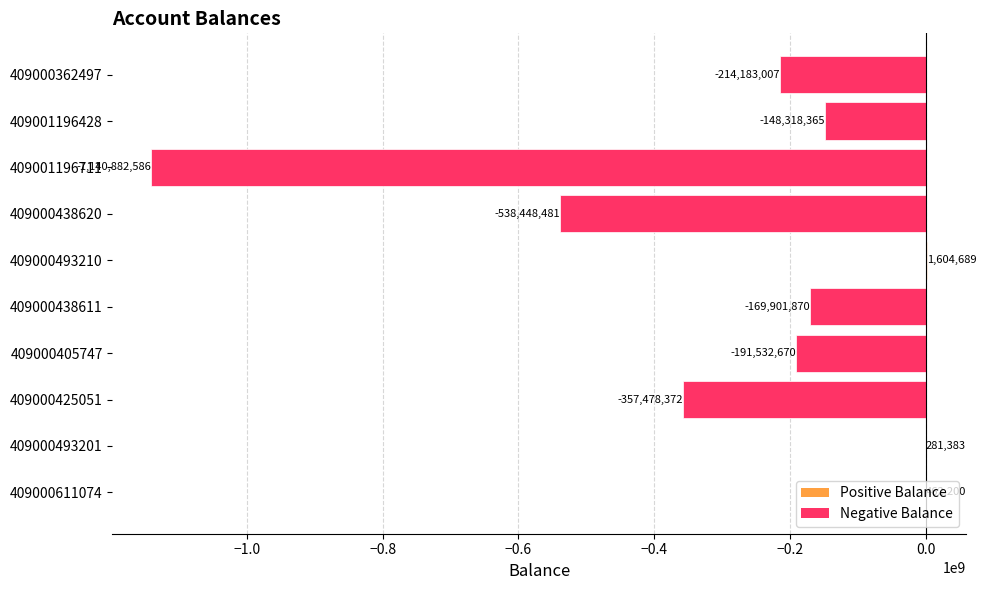

Is it true that the value at 409000438620 is -538448480.6?

True